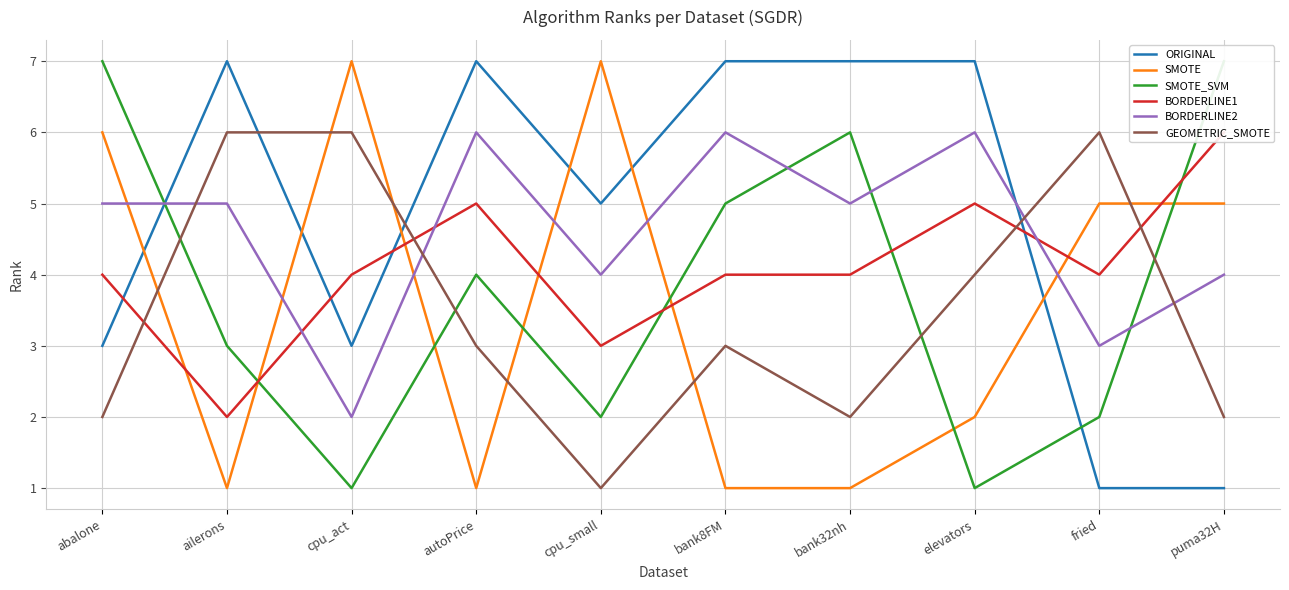

The BORDERLINE1 series shows 4 at bank8FM. True or false?

True